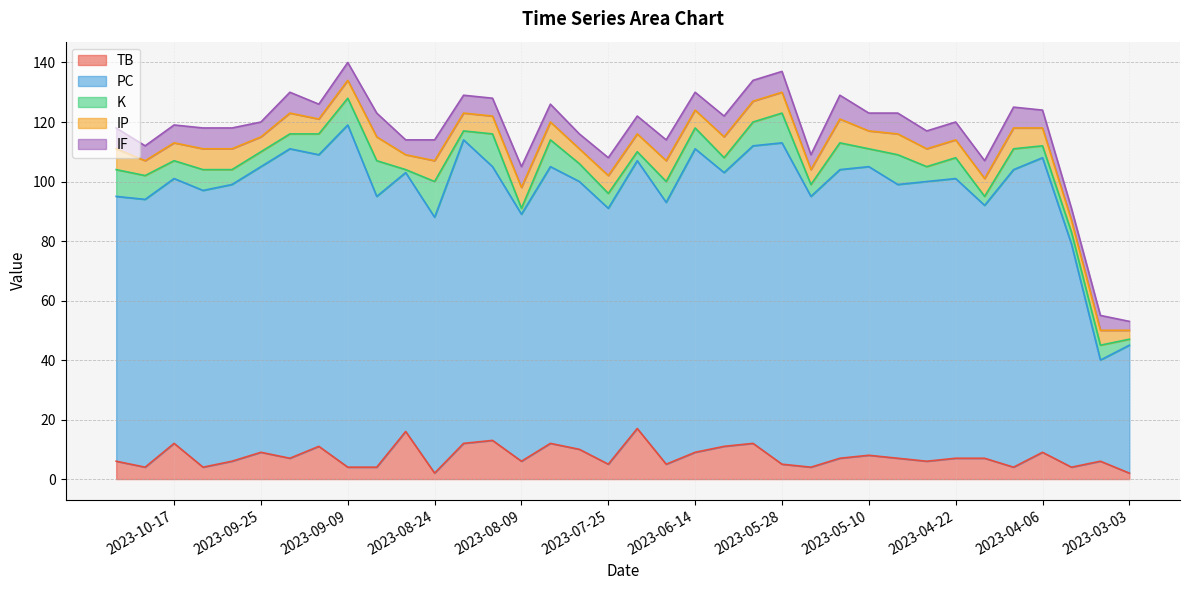

Reading left to right, transcribe all the data shown in this chart.

TB: 6	4	12	4	6	9	7	11	4	4	16	2	12	13	6	12	10	5	17	5	9	11	12	5	4	7	8	7	6	7	7	4	9	4	6	2
PC: 89	90	89	93	93	96	104	98	115	91	87	86	102	92	83	93	90	86	90	88	102	92	100	108	91	97	97	92	94	94	85	100	99	75	34	43
K: 9	8	6	7	5	5	5	7	9	12	1	12	3	11	2	9	6	5	3	7	7	5	8	10	4	9	6	10	5	7	3	7	4	4	5	2
IP: 7	5	6	7	7	5	7	5	6	8	5	7	6	6	7	6	5	6	6	7	6	7	7	7	5	8	6	7	6	6	6	7	6	4	5	3
IF: 7	5	6	7	7	5	7	5	6	8	5	7	6	6	7	6	5	6	6	7	6	7	7	7	5	8	6	7	6	6	6	7	6	4	5	3